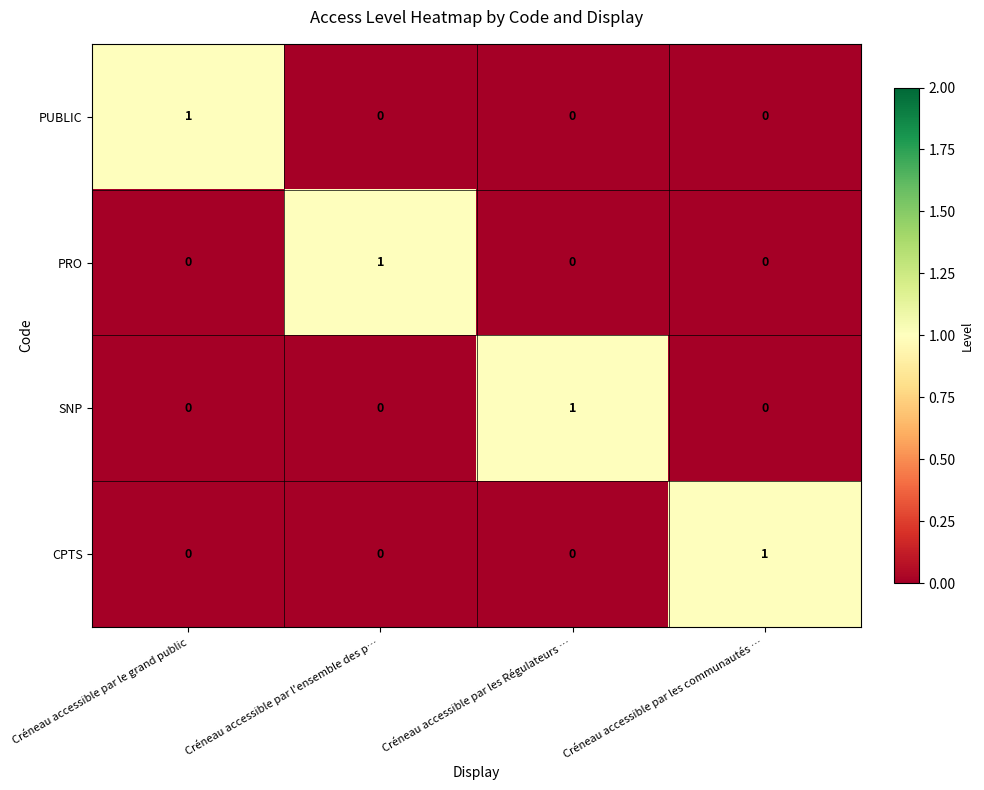

How many series are shown in this chart?

4